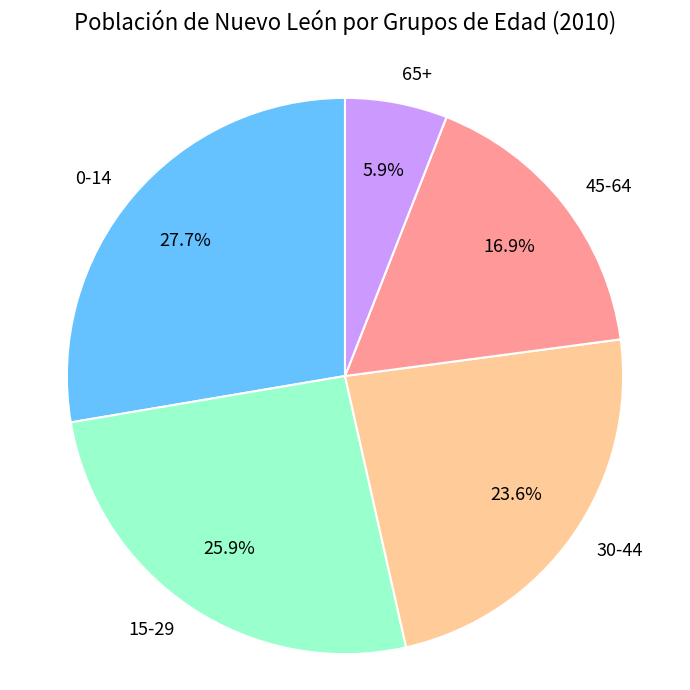

True or false: 45-64 accounts for 6% of the total.

False